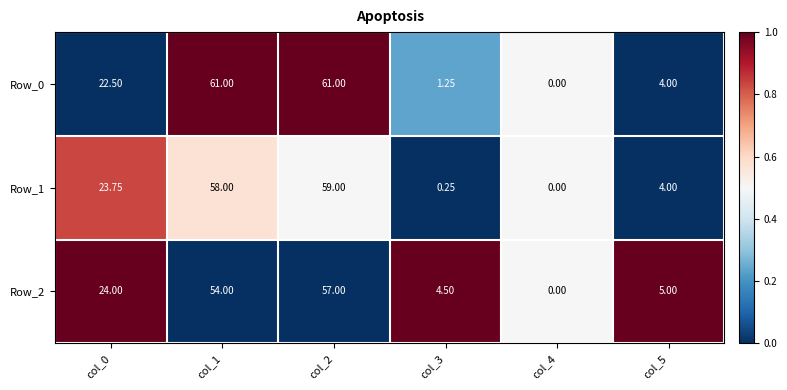

How many values in the Row_2 series are below 24?

3